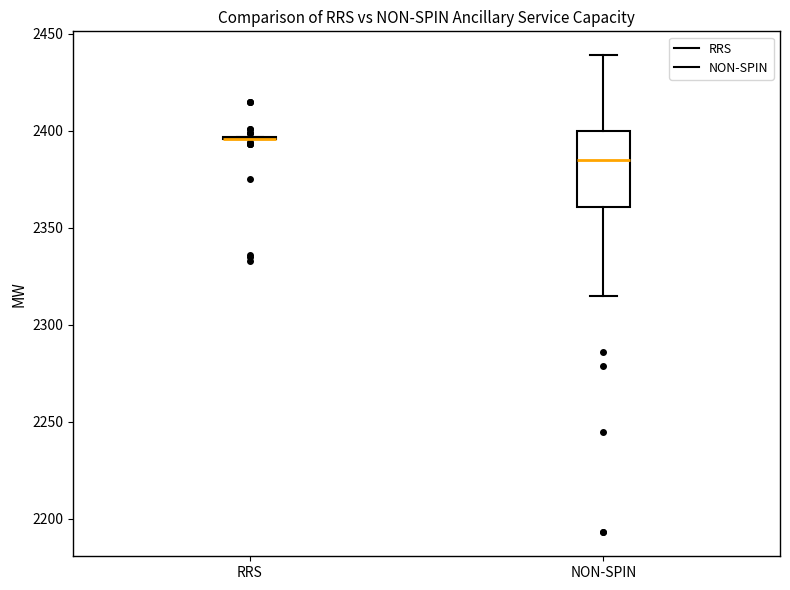

Reading left to right, read every box against the y-axis: the position of its median line, the range the box covers, and the ends of its whiskers. The values are not printed on the chart, so give them approximately, as read against the axis.

RRS: box collapsed to a line at 2395, whiskers 2395 to 2395
NON-SPIN: median 2385, box 2360 to 2400, whiskers 2315 to 2440